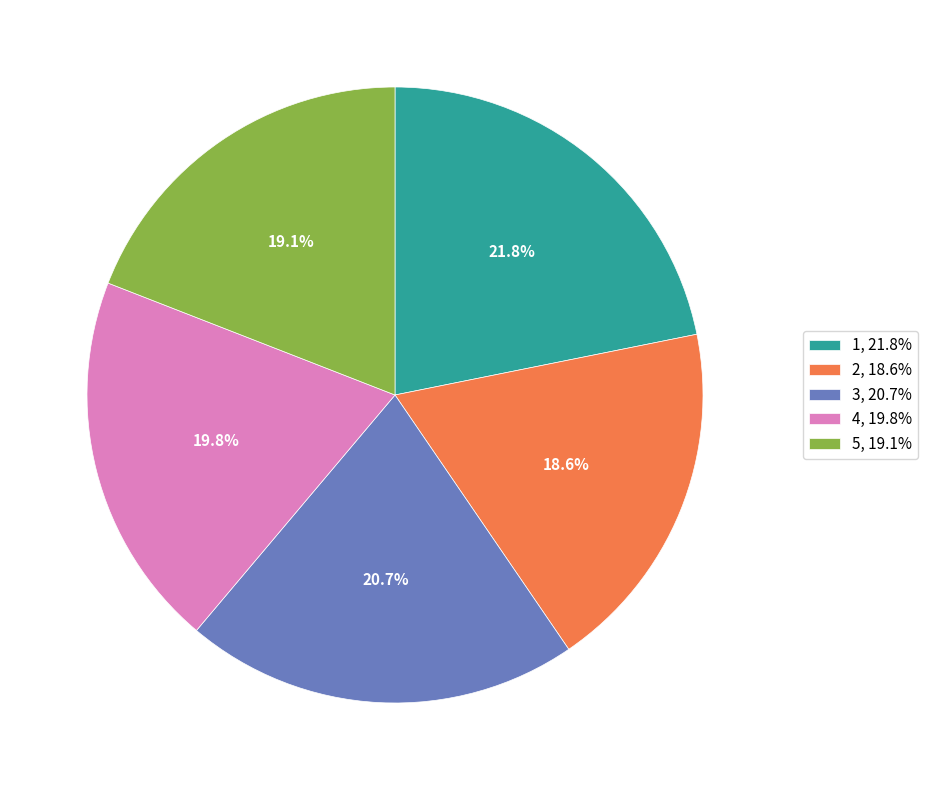

To the nearest percent, what percentage of the pie is 3?

21%